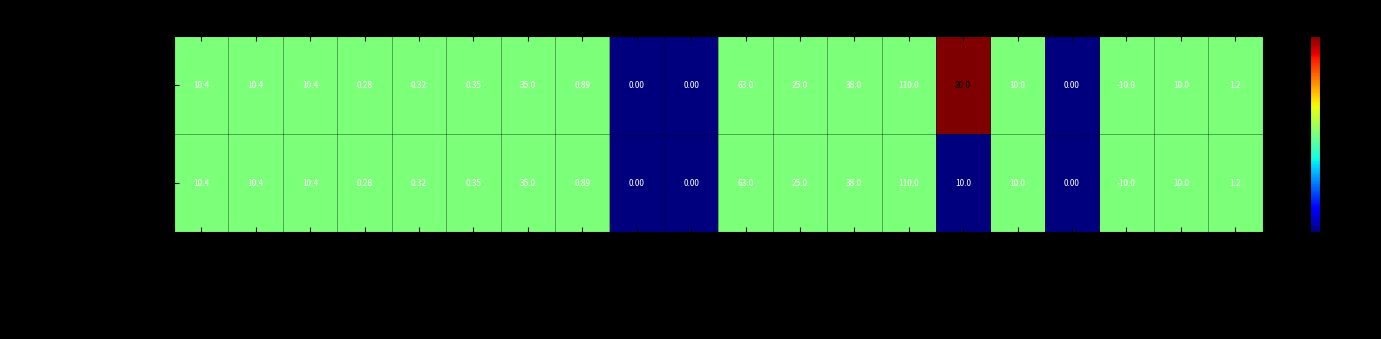

At which category does the chart reach its peak across all series?

vn_hv_kv